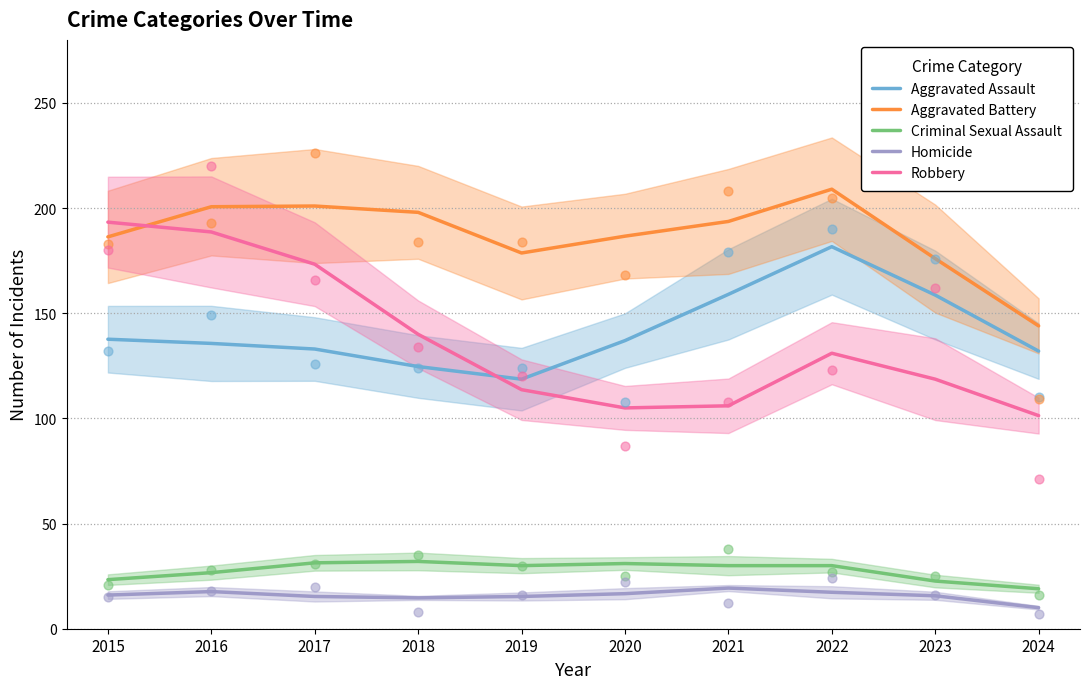

What are all the series names shown in the legend?

Aggravated Assault, Aggravated Battery, Criminal Sexual Assault, Homicide, Robbery